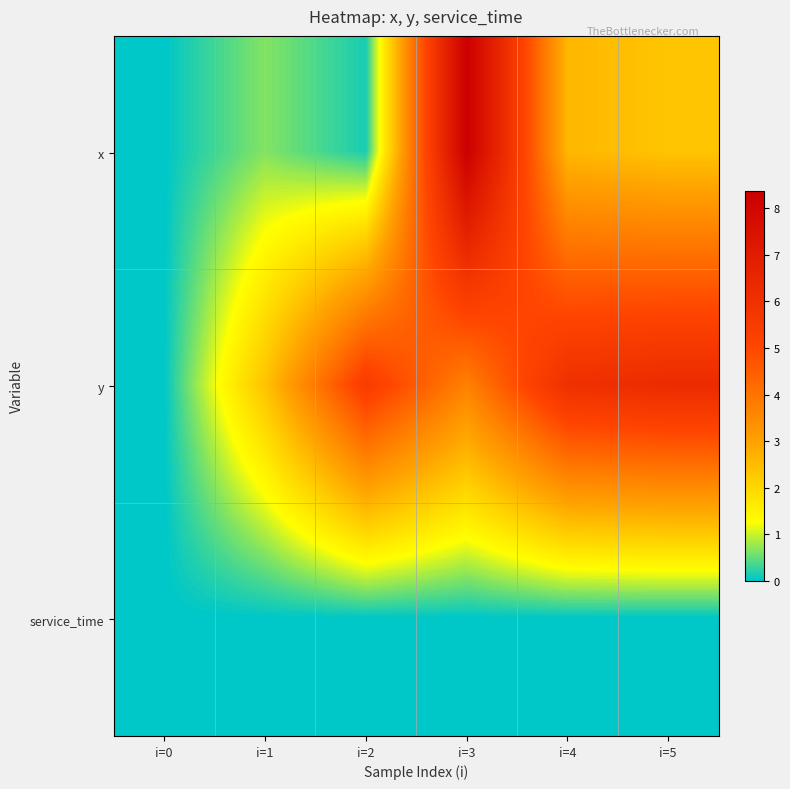

Which series has the widest spread of values?

x